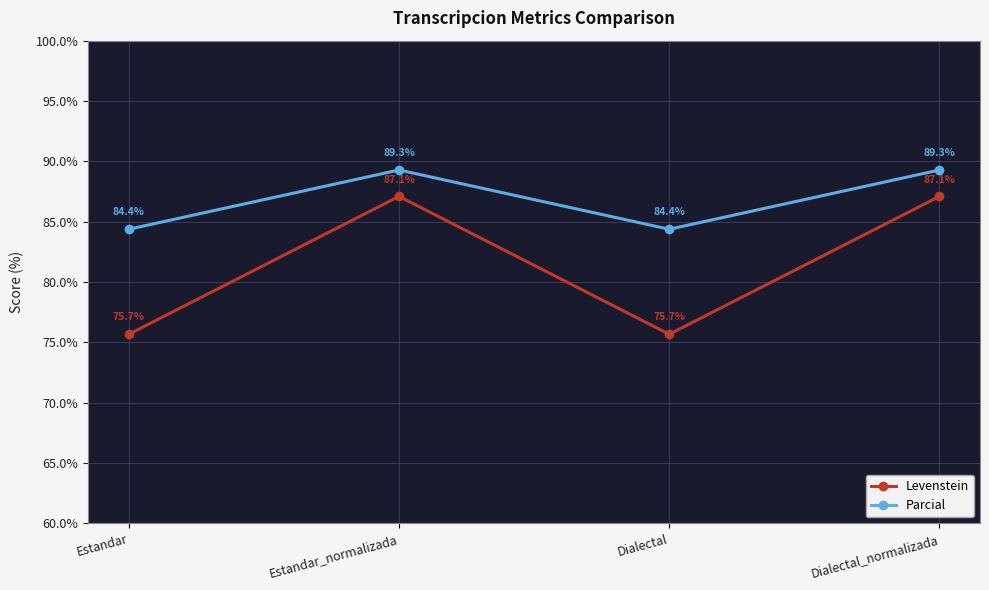

What is the approximate value of Parcial at Estandar?

84.4